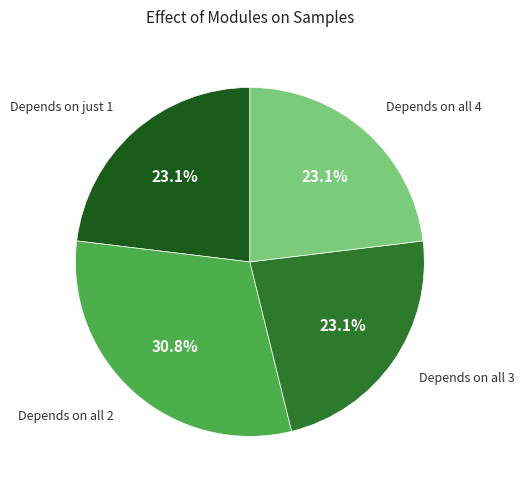

Does any single category account for the majority?

No